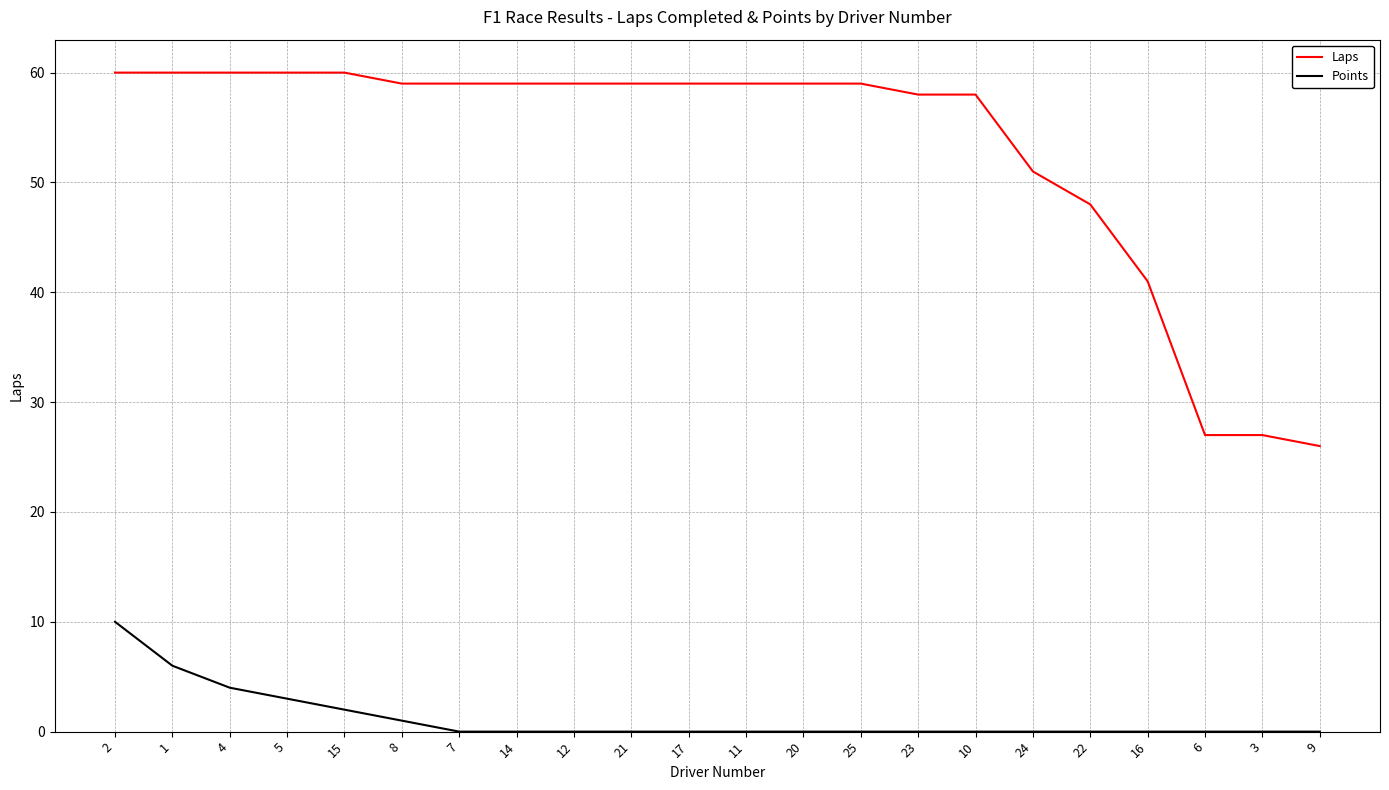

At which category is the sum across all series the highest?

2